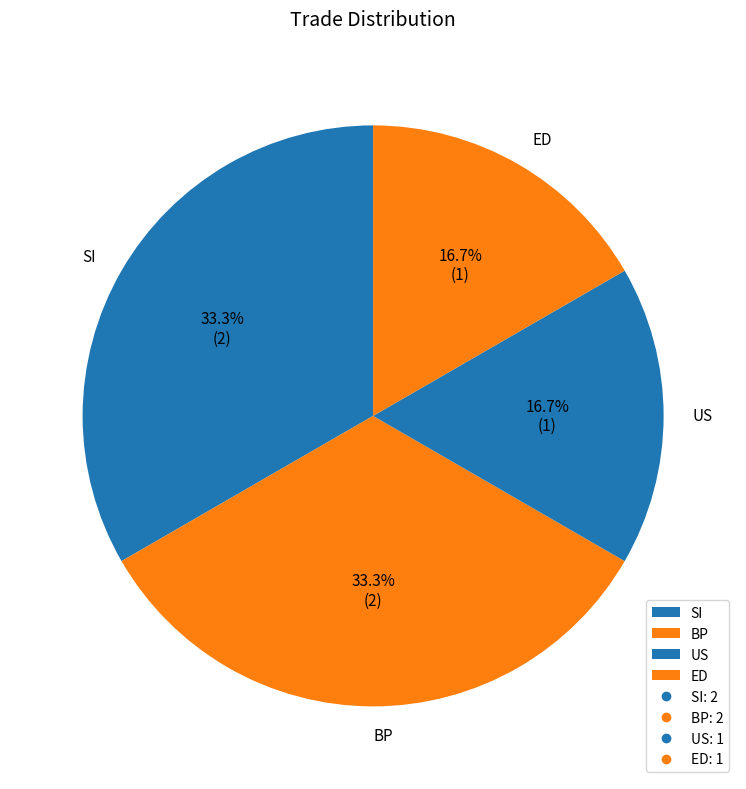

Is it true that ED is 17% of the pie?

True